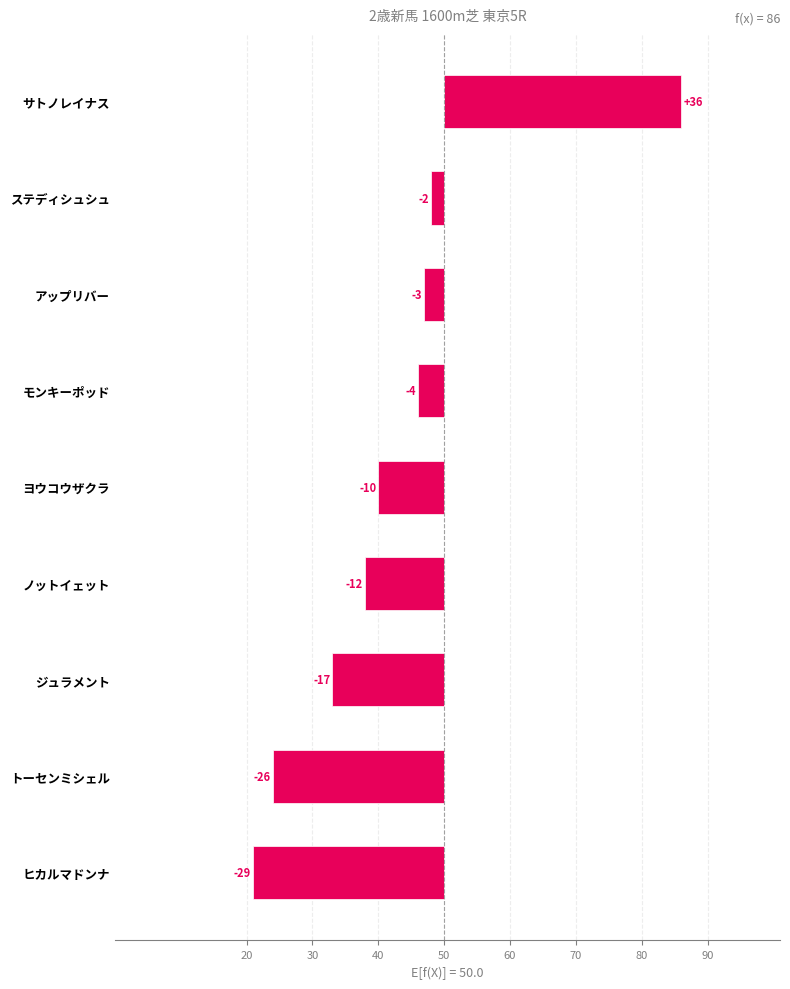

What is the difference between the maximum and minimum values?

65